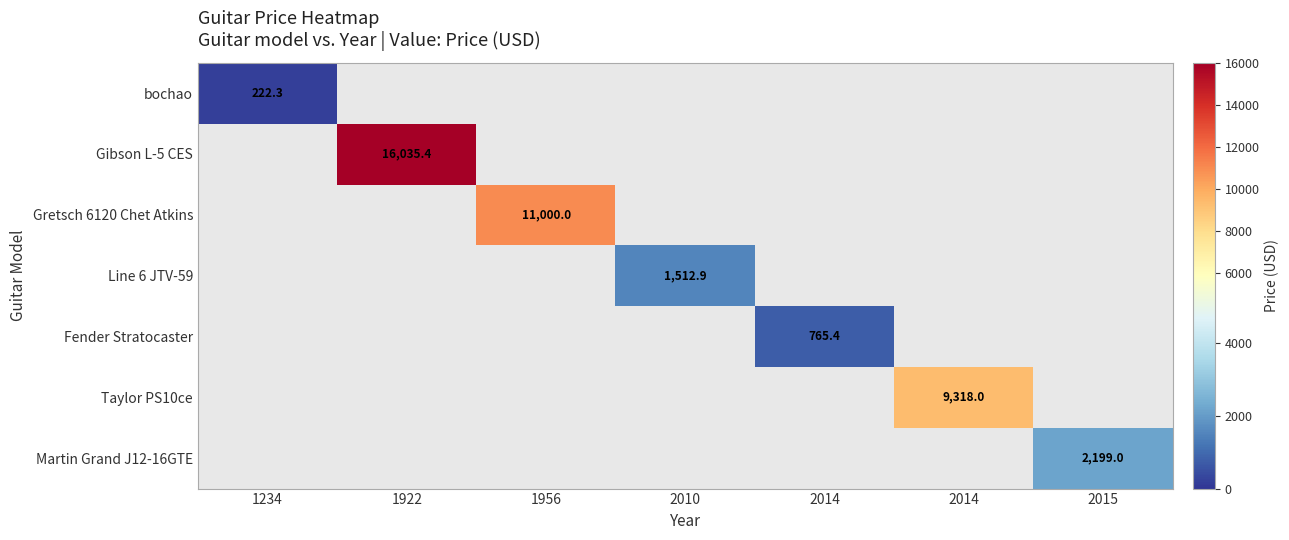

Which has a higher value, 2014 or 1956?

1956